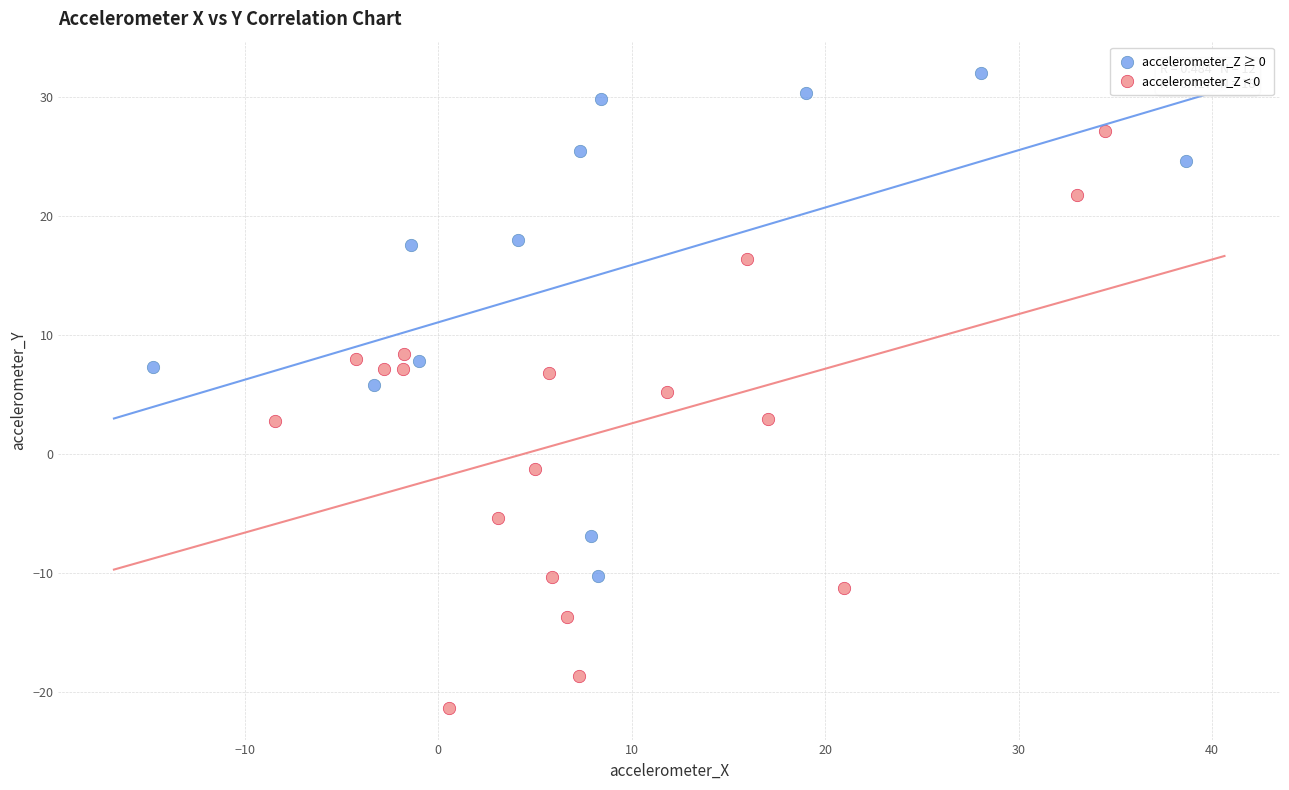

Which series has the largest Y range (max minus min)?

accelerometer_Z < 0